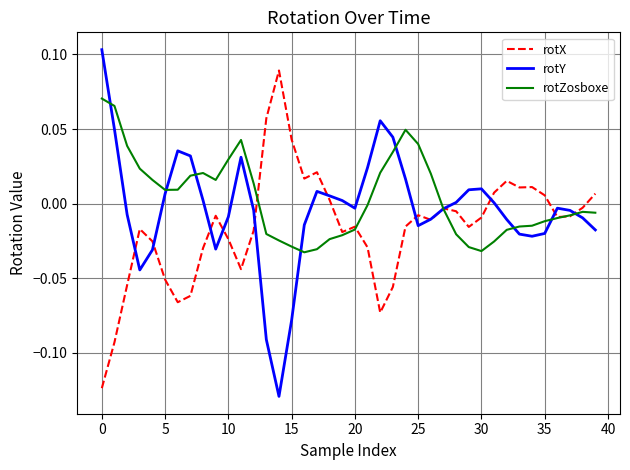

Rank the series by their maximum value, from highest to lowest.

rotY, rotX, rotZosboxe